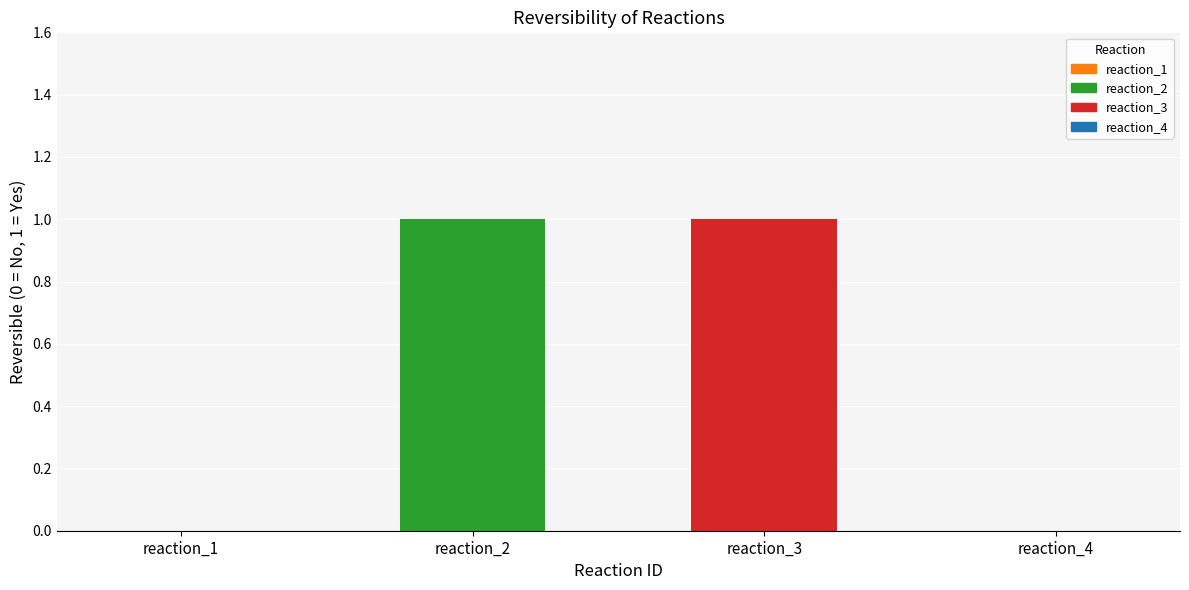

Reading left to right, list all the values displayed in this chart.

0	1	1	0